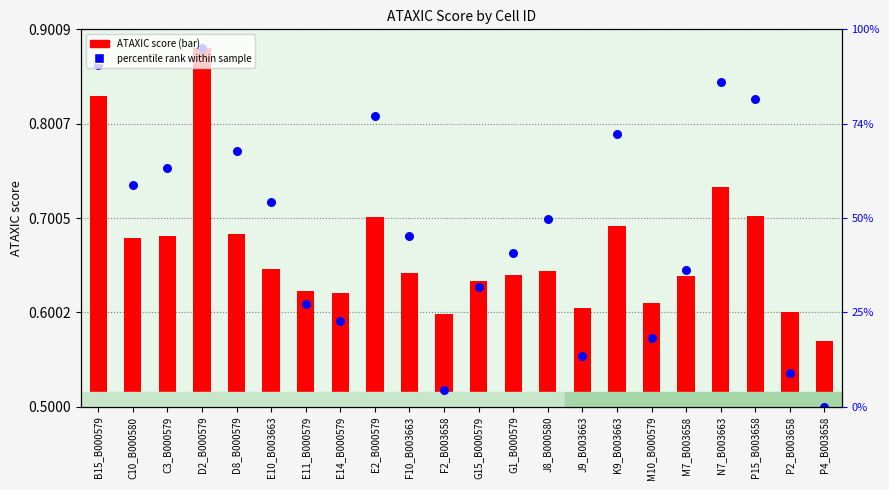

Which series contains the lowest Y value?

ATAXIC score